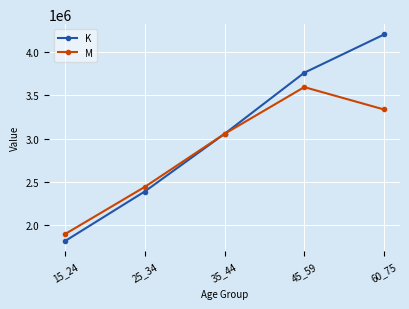

Reading left to right, transcribe all the data shown in this chart.

K: 1812738	2387225	3054633	3762817	4205663
M: 1893705	2440241	3054844	3596251	3337109